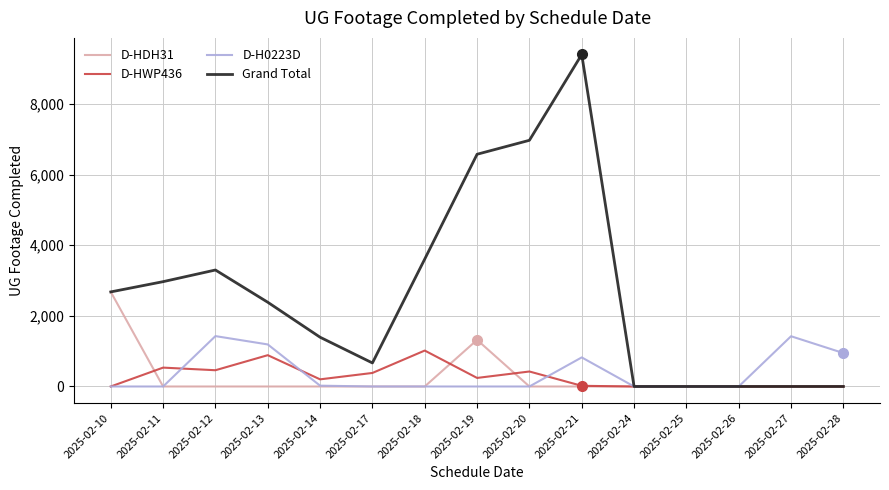

Which category has the highest value across all series?

2025-02-21